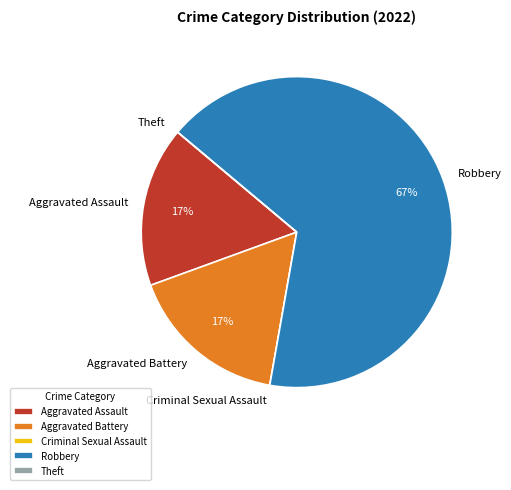

Does Aggravated Assault account for over 50% of the chart?

No